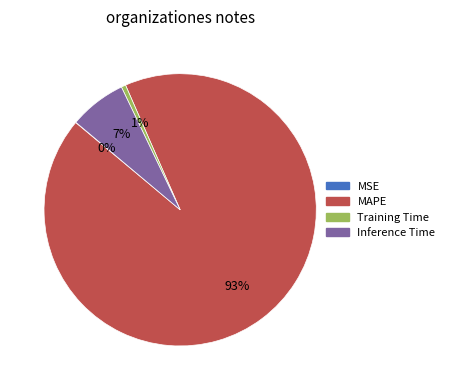

Does MAPE represent more than half of the total?

Yes